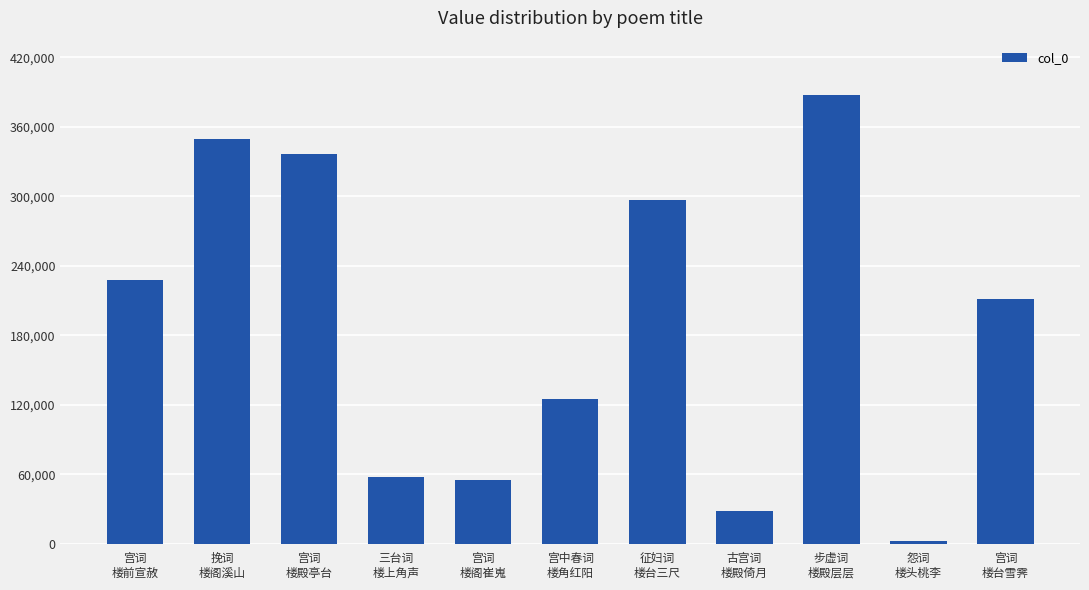

How many bars are there in total?

11